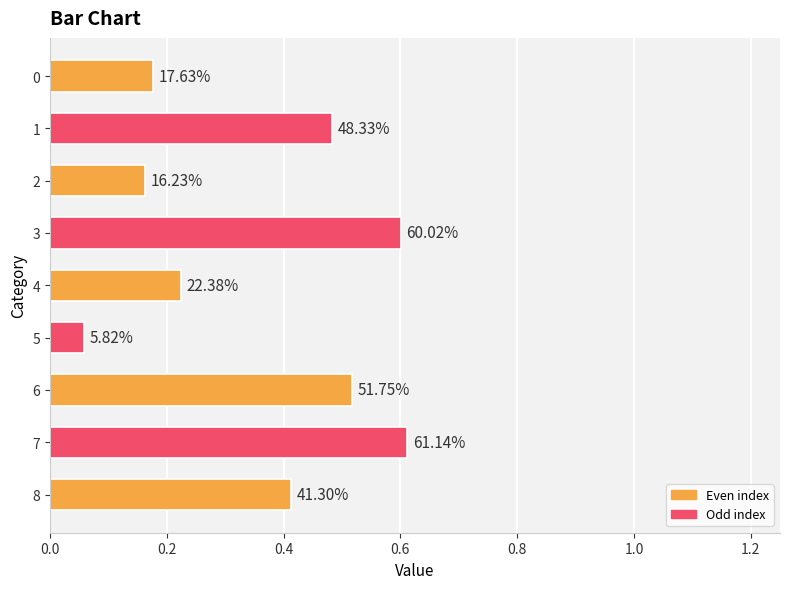

Are the bars grouped side by side (vs. stacked)?

No